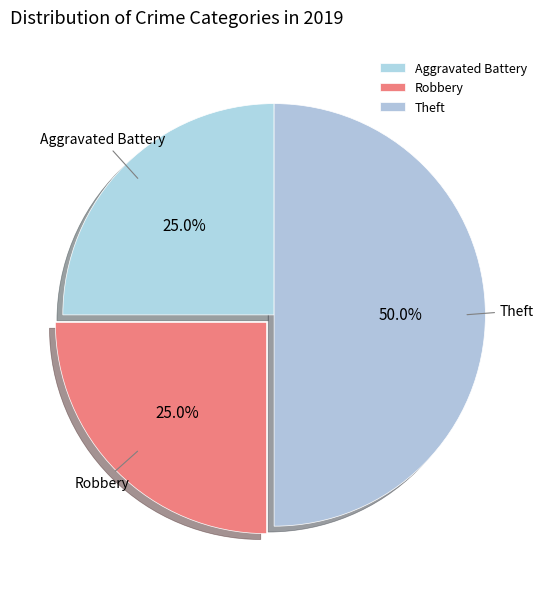

True or false: Aggravated Battery accounts for 25% of the total.

True